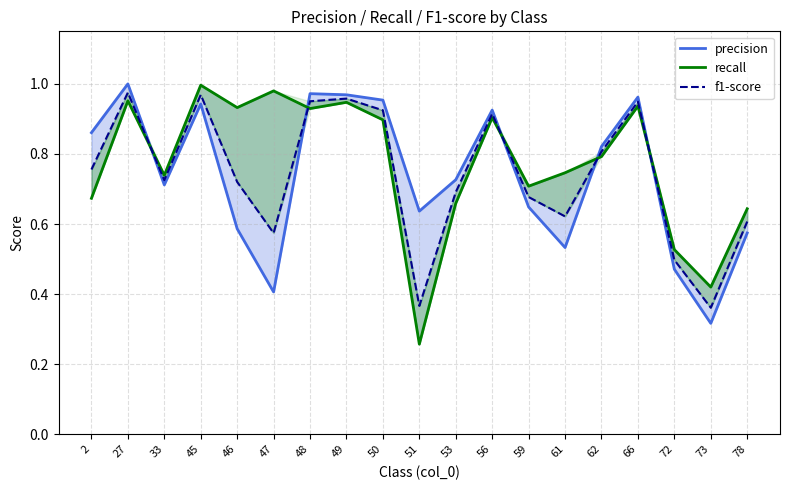

Count the number of categories in the chart.

19